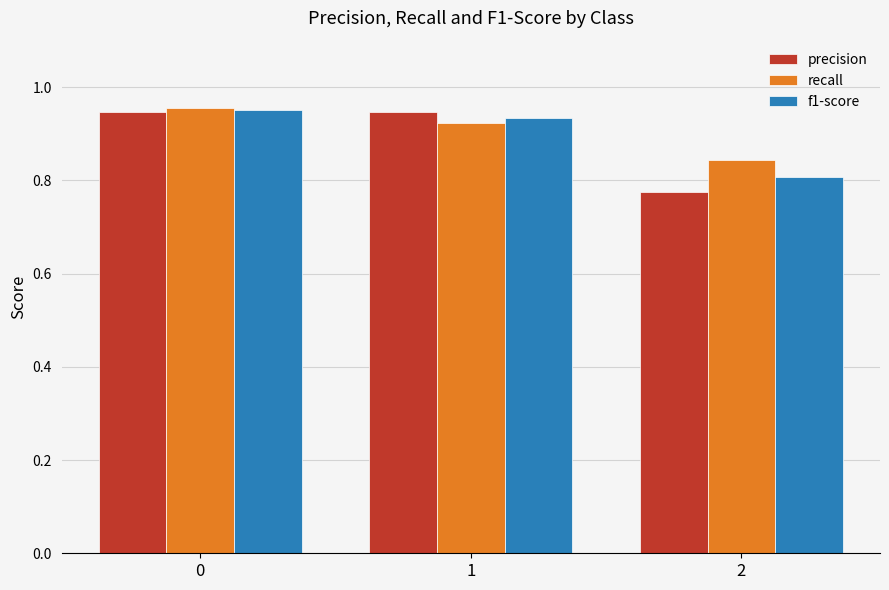

The value of precision at 1 is 1.6. True or false?

False